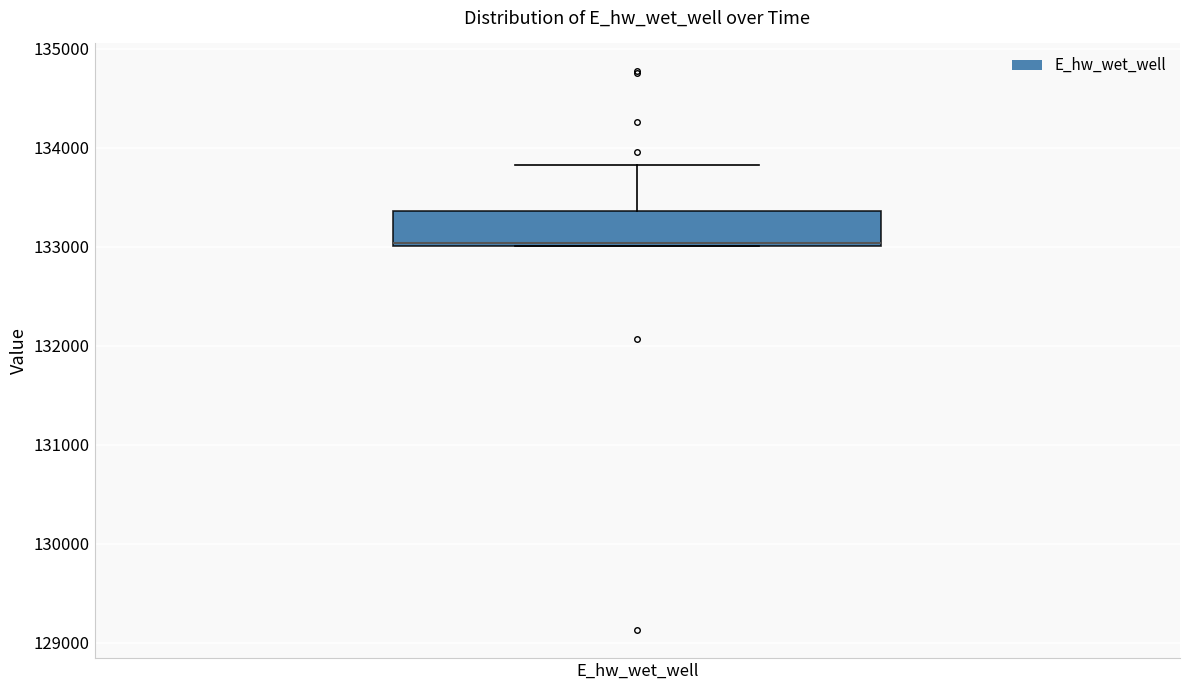

Transcribe this box plot: give where the median line is, the range the box spans, and where the two whiskers end, as read against the y-axis. The values are not printed on the chart, so give them approximately, as read against the axis.

median 133000, box 133000 to 133400, whiskers 133000 to 133800